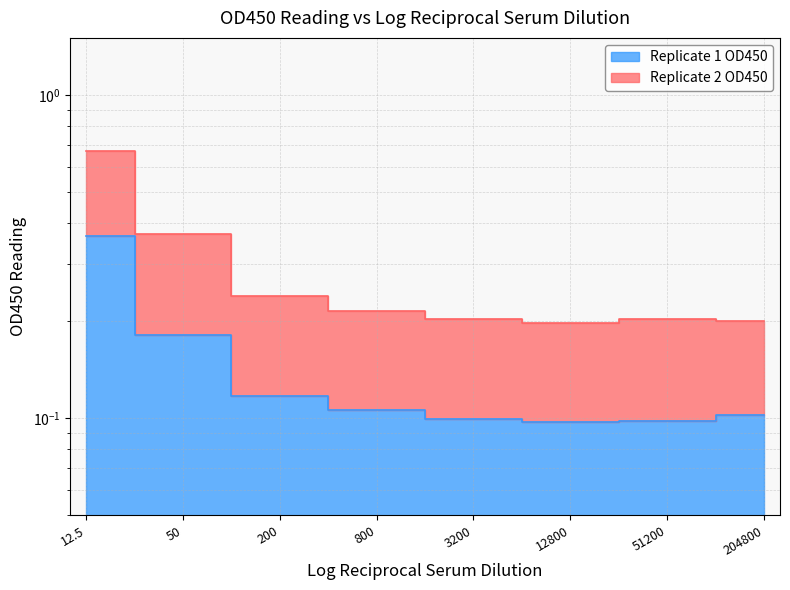

Reading right to left, extract all data points from this chart.

Replicate 1 OD450: 204800=0.1	51200=0.1	12800=0.1	3200=0.1	800=0.1	200=0.1	50=0.2	12.5=0.4
Replicate 2 OD450: 204800=0.2	51200=0.2	12800=0.2	3200=0.2	800=0.2	200=0.2	50=0.4	12.5=0.7